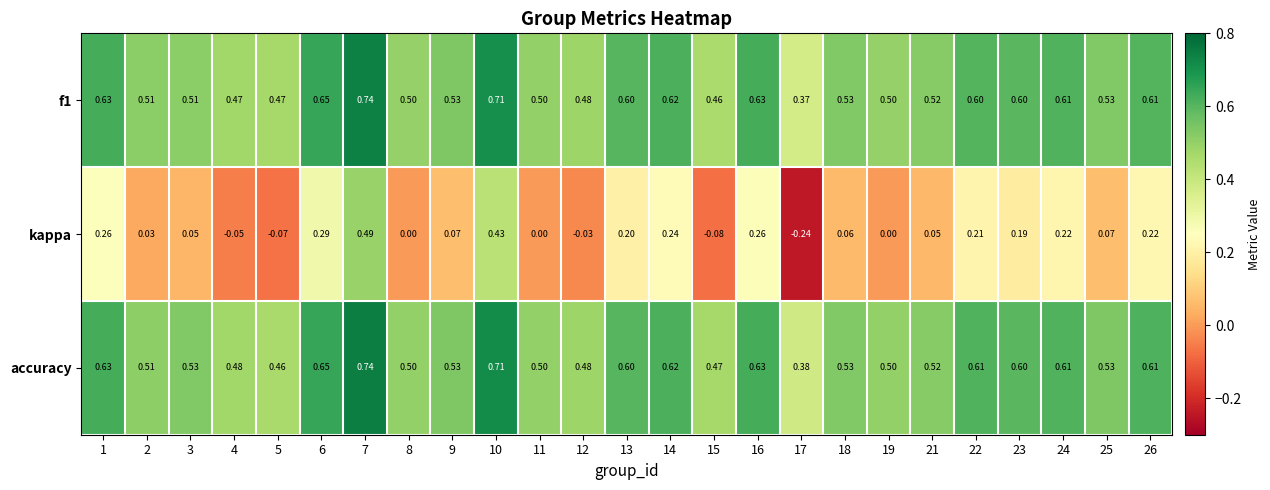

Between 4 and 6, which series saw the biggest shift?

kappa